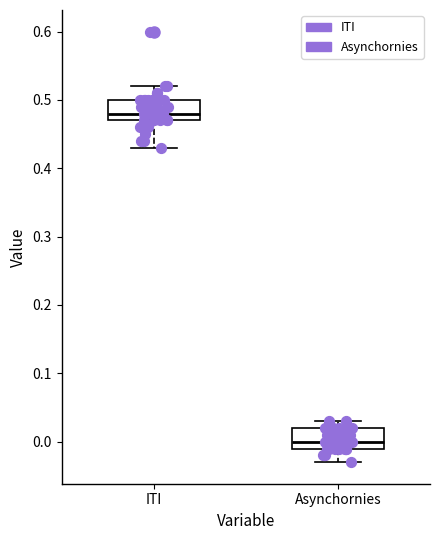

Where is the lower edge of the box for Asynchornies on the y-axis? The values are not printed on the chart, so give them approximately, as read against the axis.

-0.01